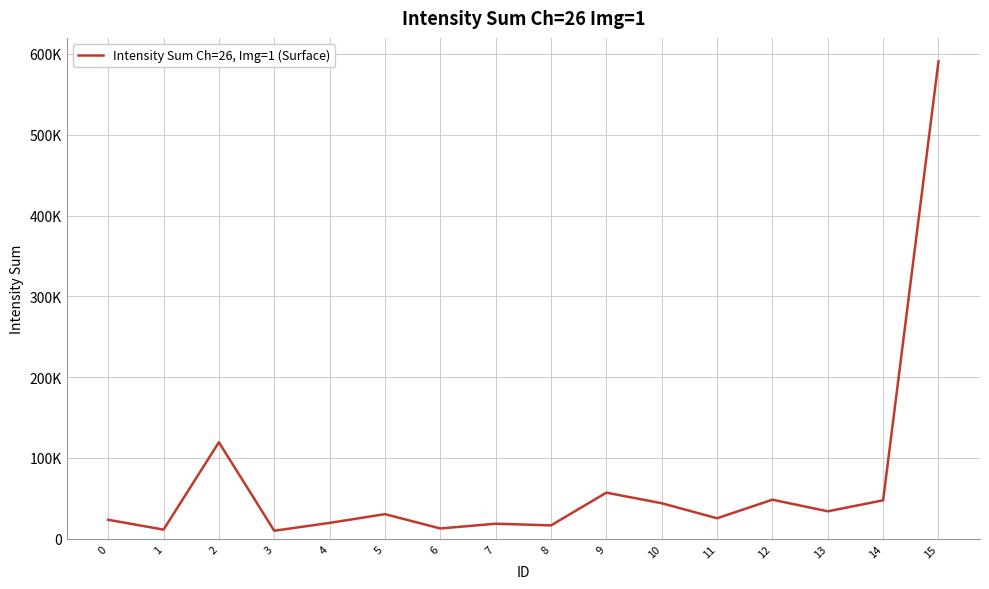

At which category does the data reach its first local valley?

1